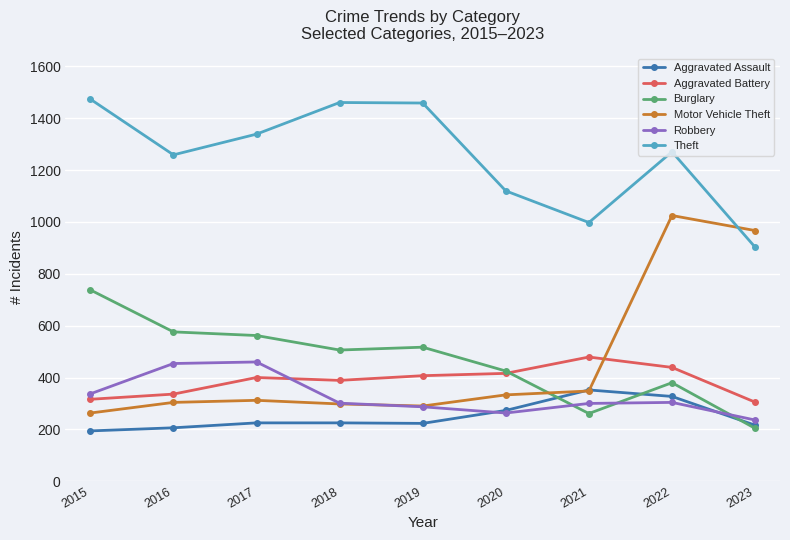

True or false: Robbery has more than 1 points higher than both neighbors.

True